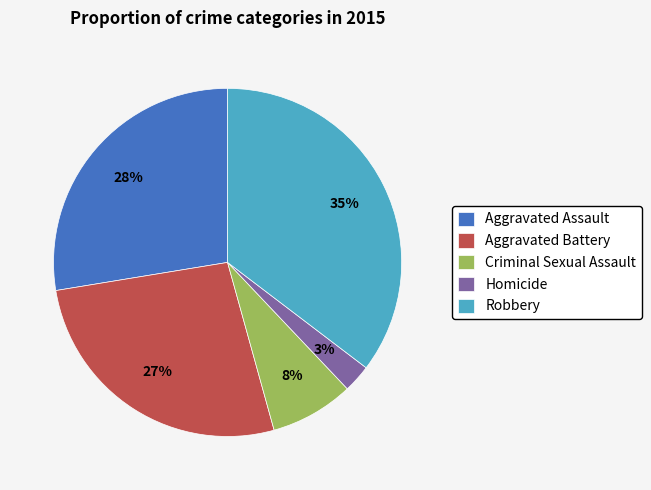

To the nearest percent, what portion does Criminal Sexual Assault represent?

8%